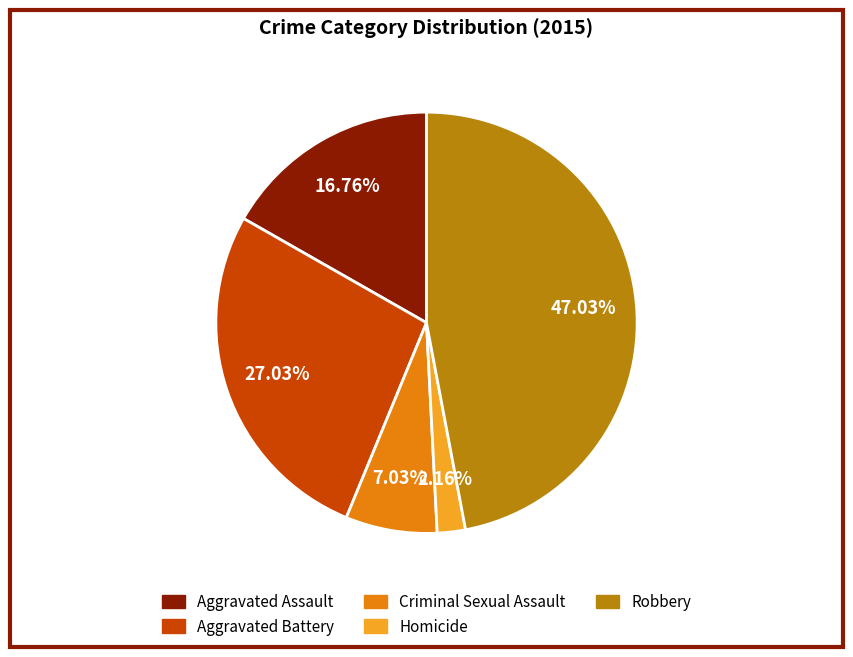

What is the smallest slice in the pie chart?

Homicide